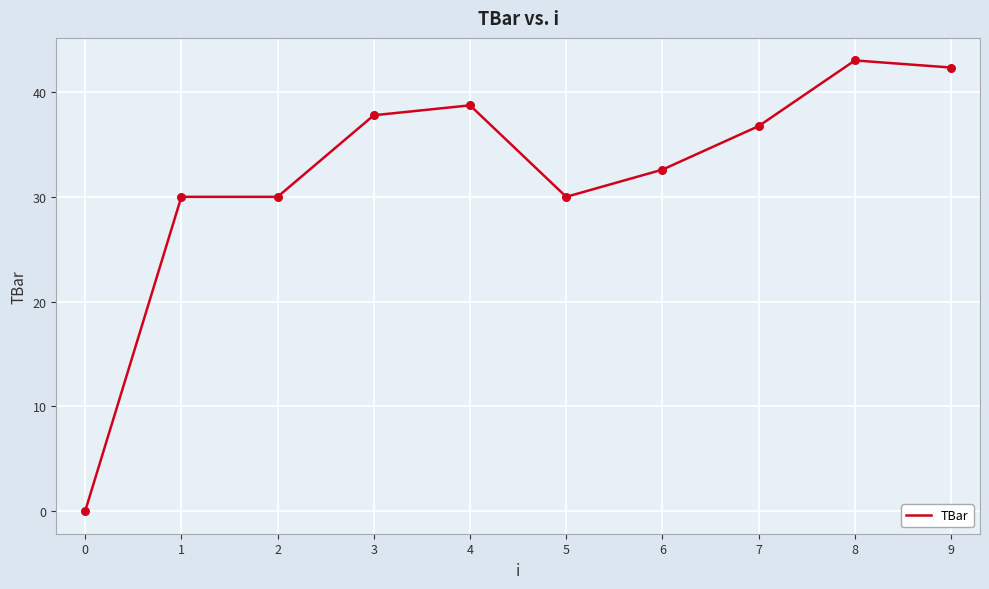

What is the change in value from 8 to 9?

-0.7